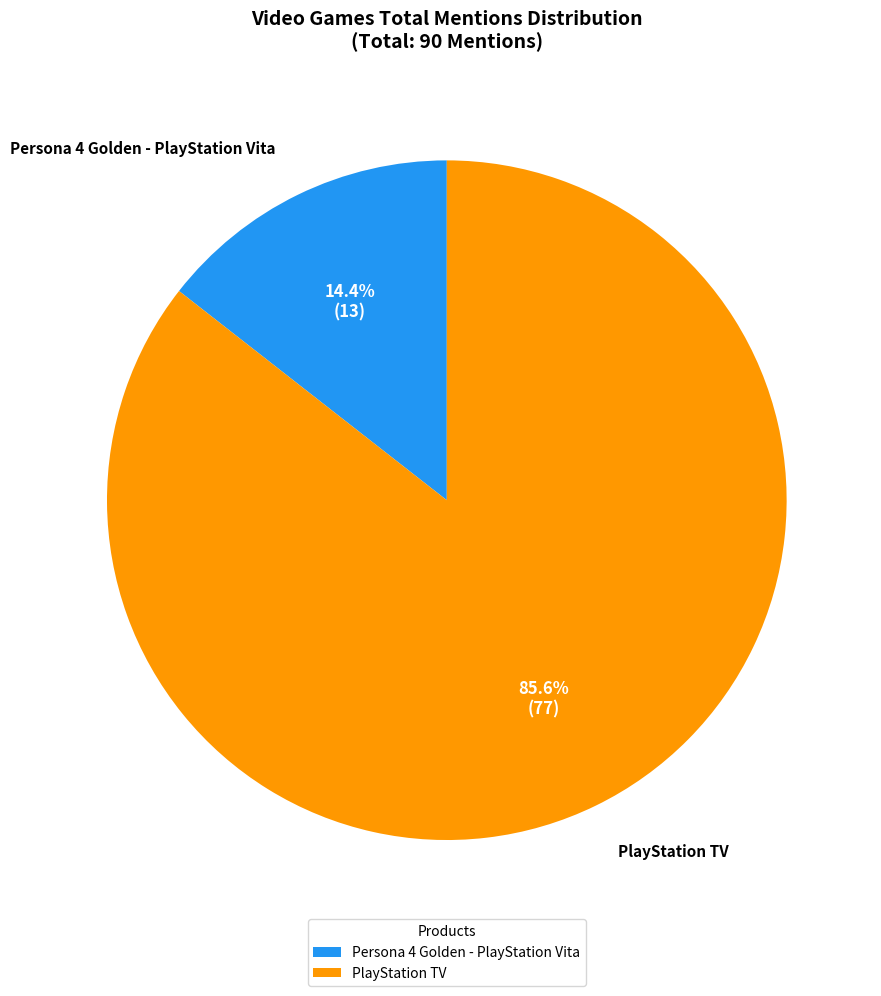

What percentage is NOT represented by PlayStation TV?

14.4%